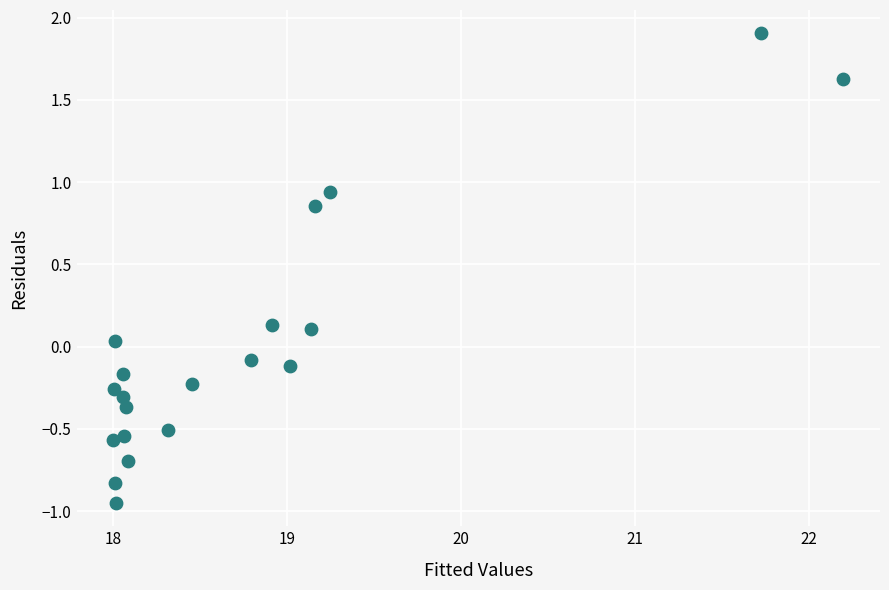

What is the range of X values (max minus min)?

4.2